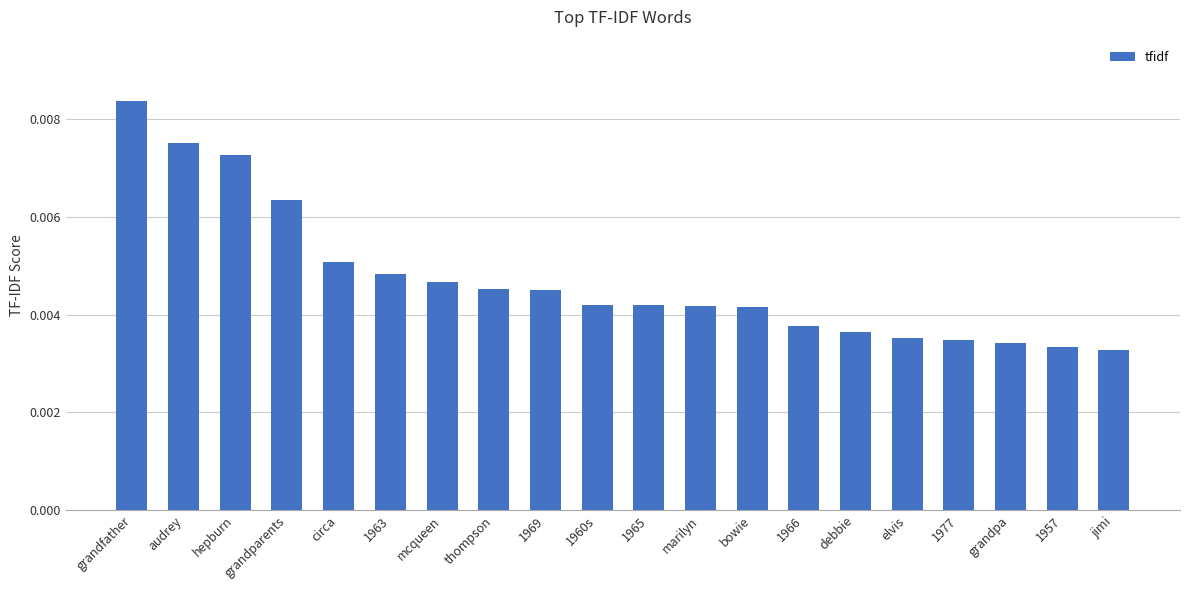

At which category does the chart reach its peak across all series?

grandfather